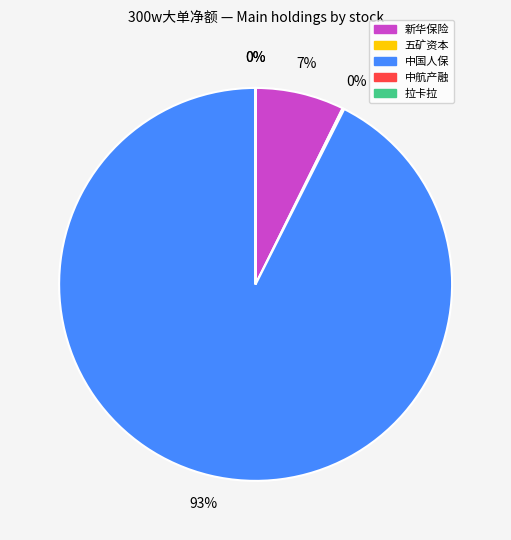

Is it true that 中国人保 is 1% of the pie?

False